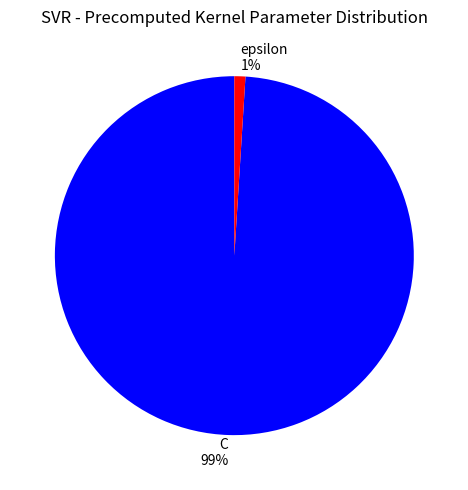

True or false: epsilon accounts for 1% of the total.

True